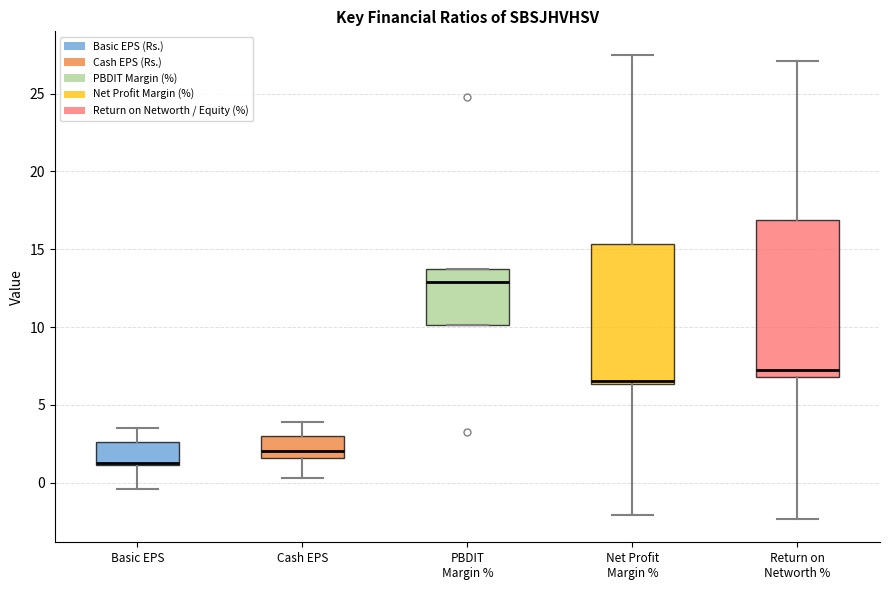

Where is the upper edge of the box for Basic EPS on the y-axis? The values are not printed on the chart, so give them approximately, as read against the axis.

2.5